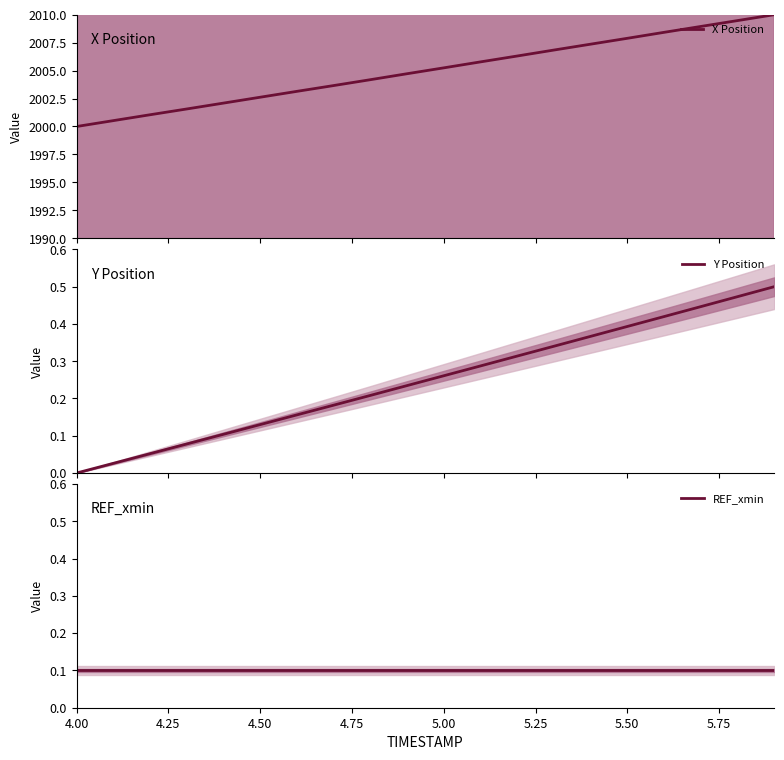

What is the minimum value for X Position?

2000.0